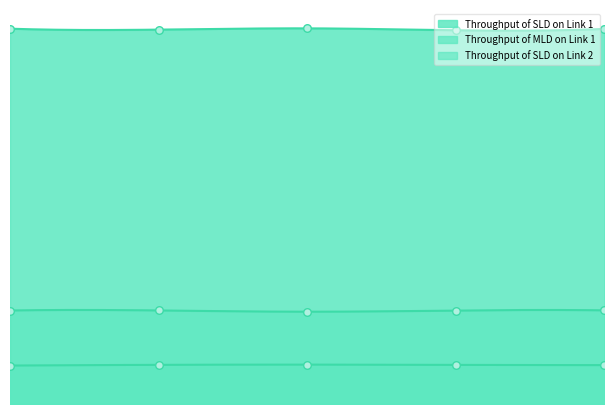

Which series reaches the maximum Y coordinate?

Throughput of SLD on Link 1